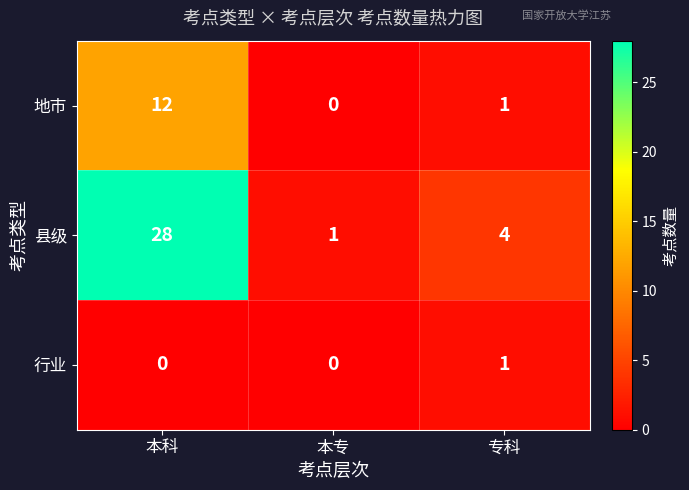

At which category is the sum across all series the highest?

本科